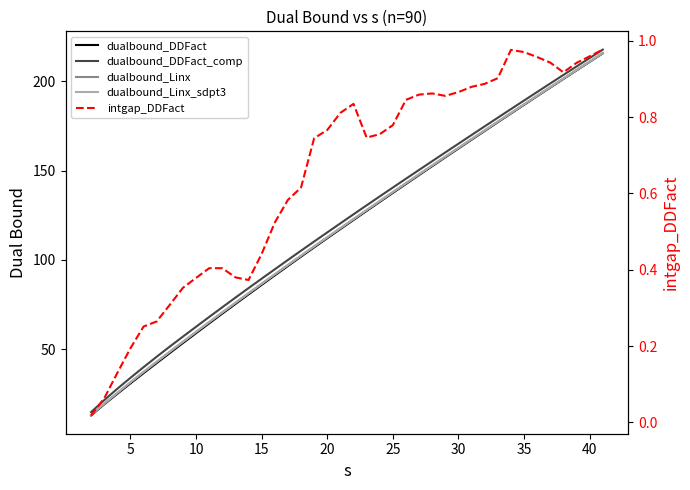

The dualbound_DDFact series shows 281.6 at 32. True or false?

False